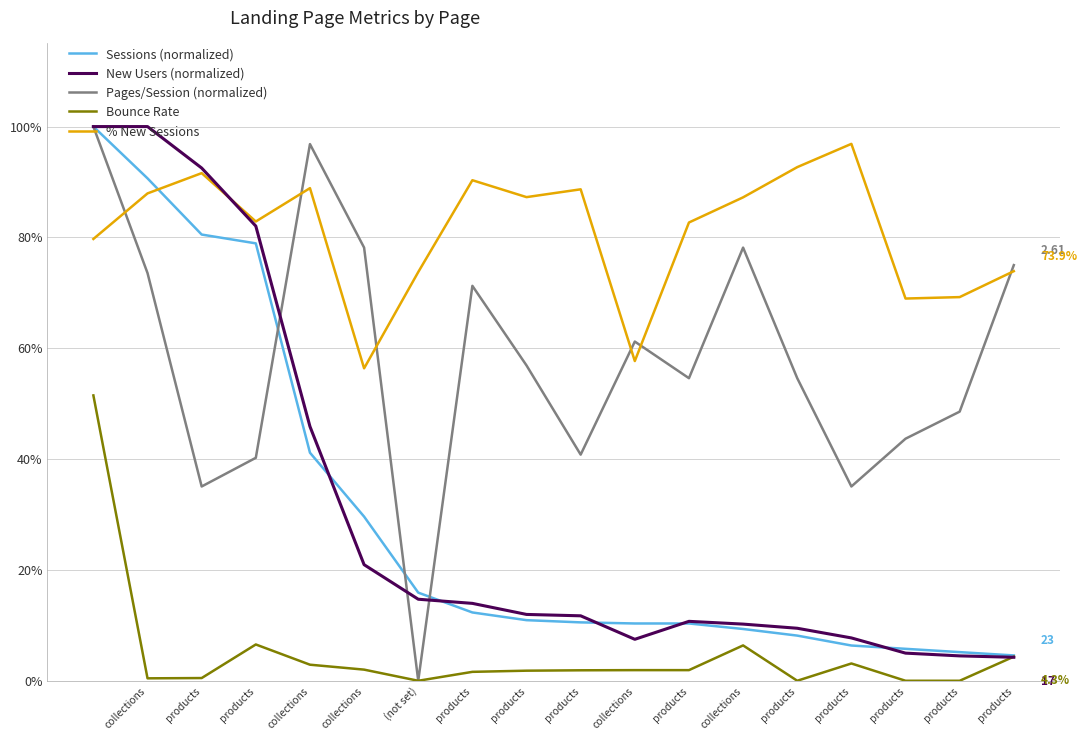

What are all the series names shown in the legend?

Sessions (normalized), New Users (normalized), Pages/Session (normalized), Bounce Rate, % New Sessions